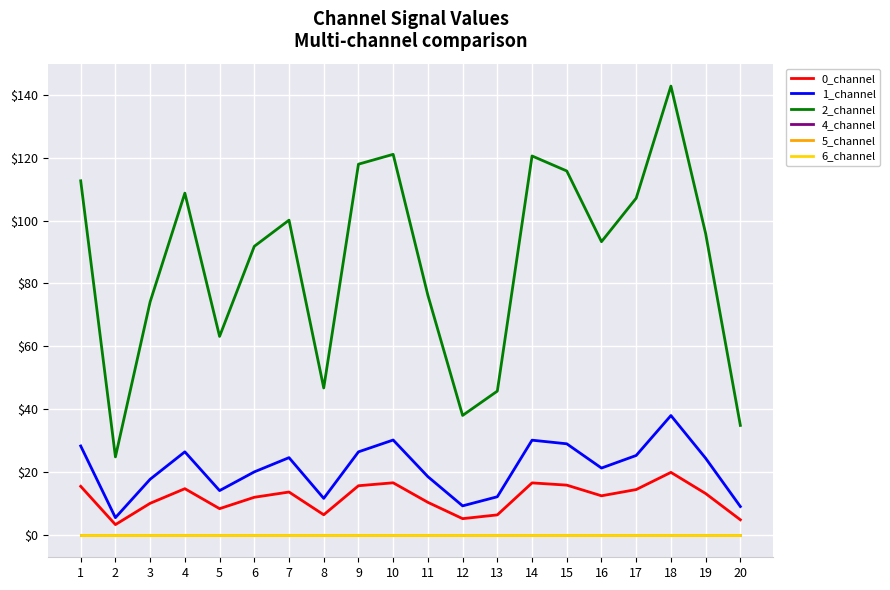

Does the chart display data point markers on the line(s)?

No